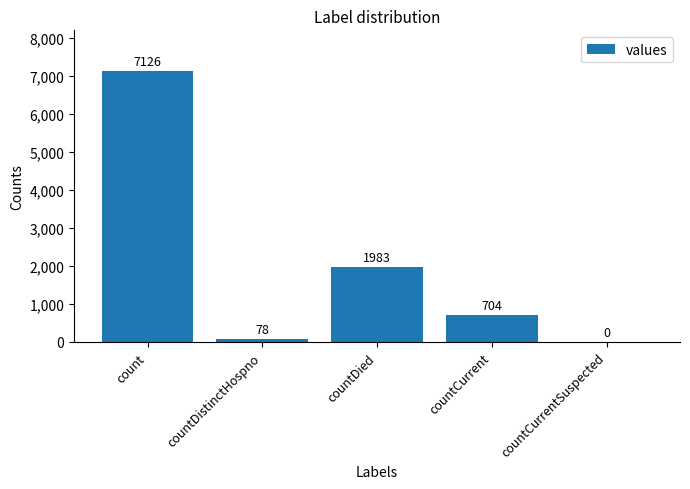

Is it true that the value at countCurrentSuspected is -4380?

False